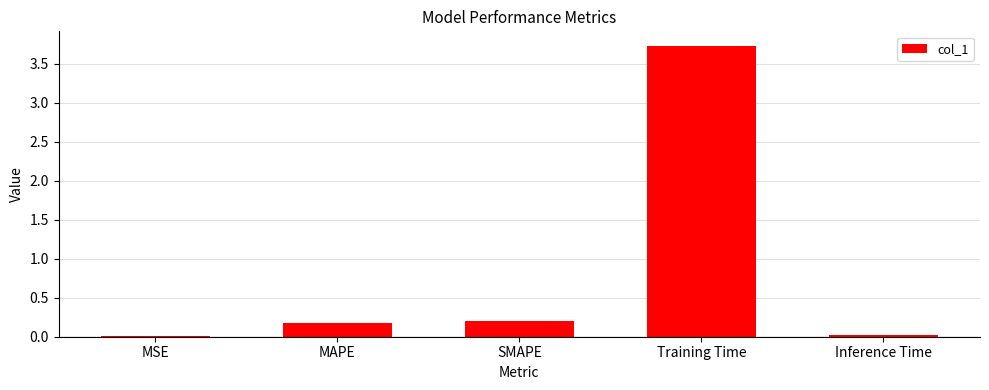

Are the bars grouped side by side (vs. stacked)?

No